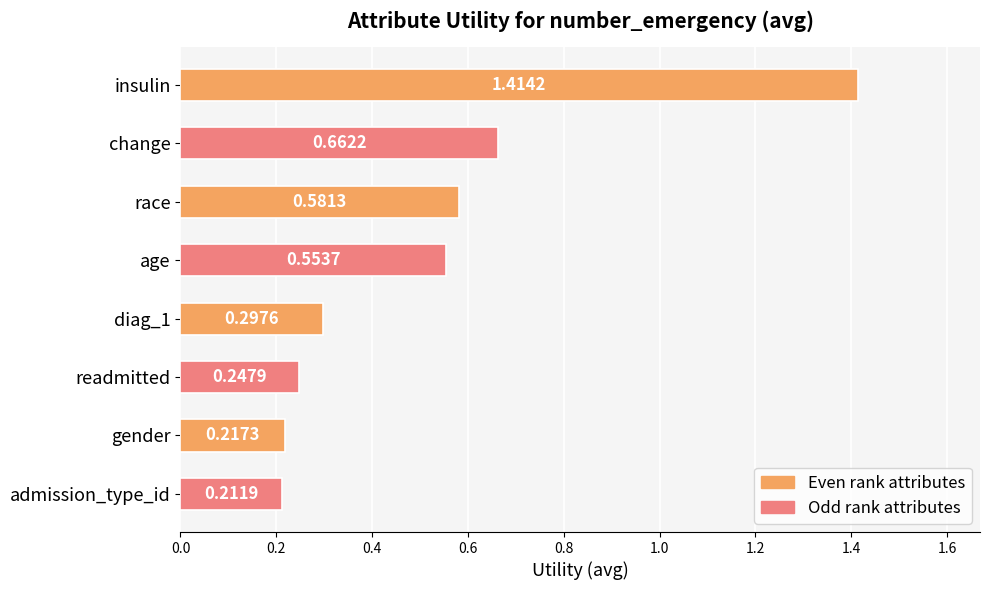

How many distinct data groups are displayed?

1